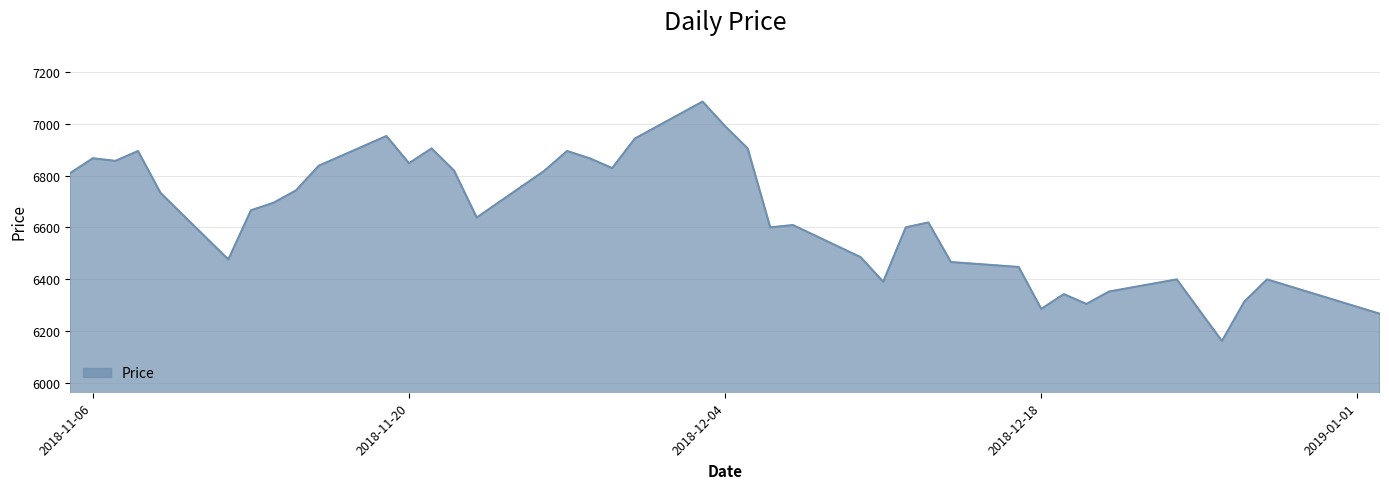

What is the smallest value displayed?

6161